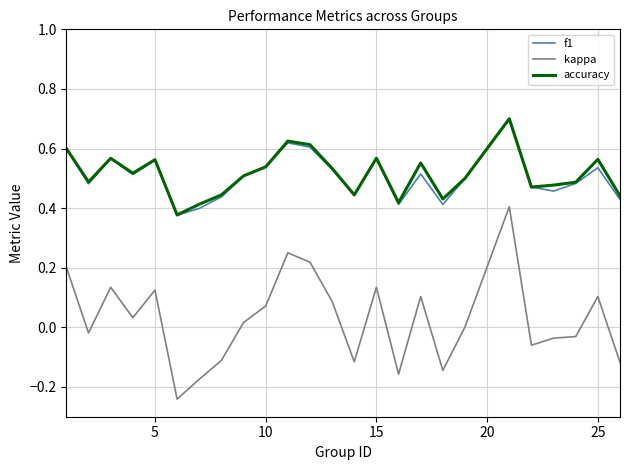

True or false: kappa and accuracy intersect in this chart.

False